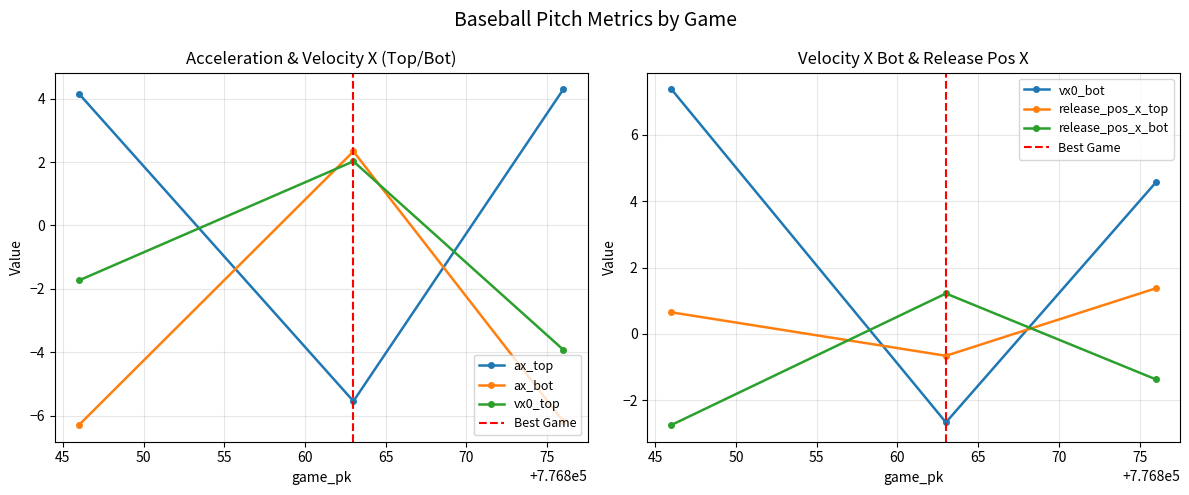

What is the highest value of the ax_bot series?

2.3